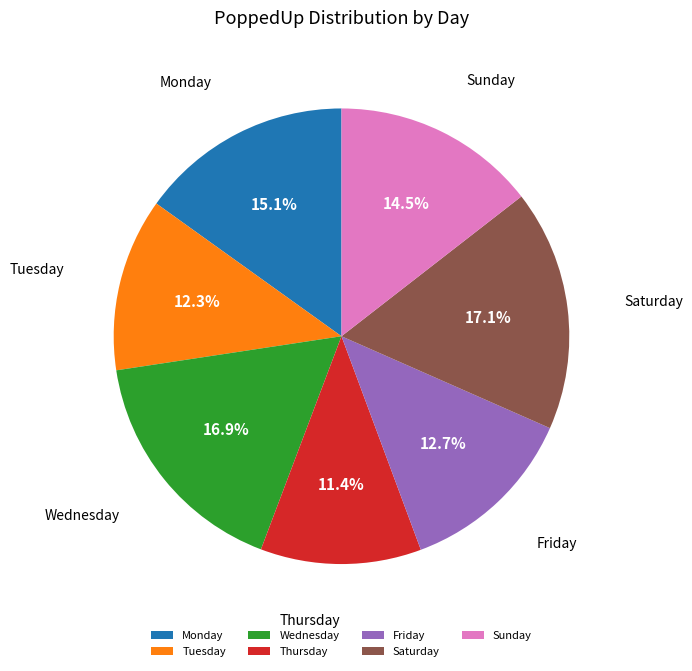

What is the smallest slice in the pie chart?

Thursday